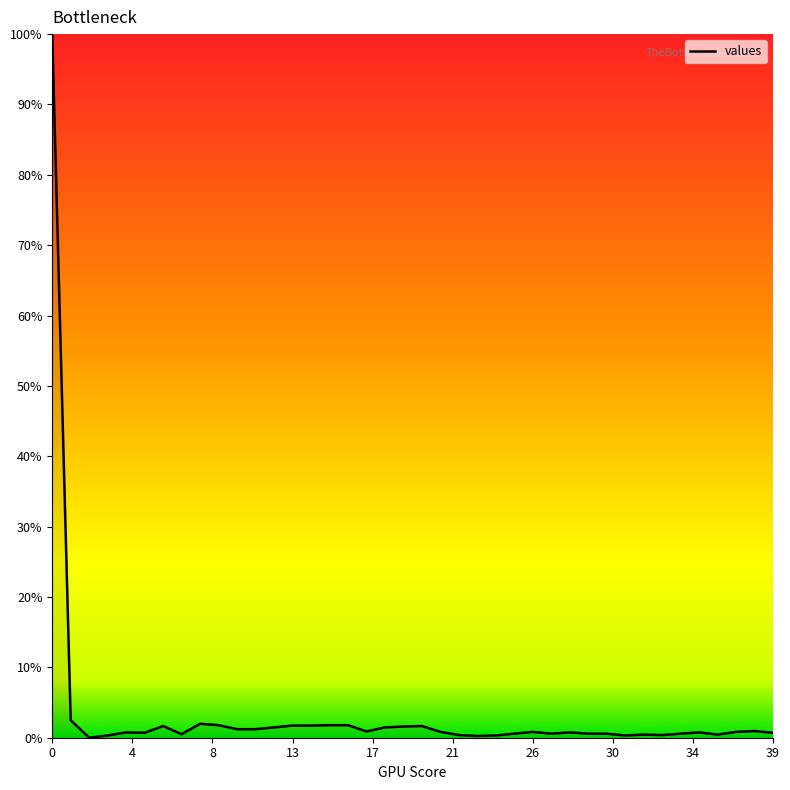

What is the greatest value displayed?

100.0